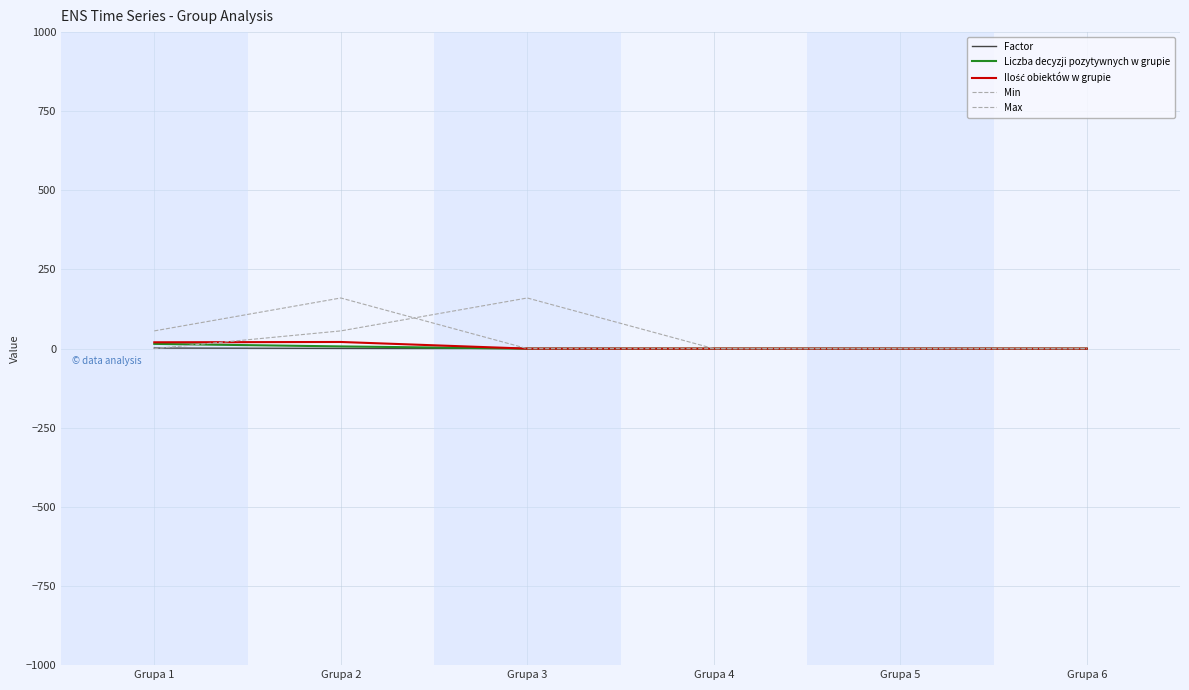

Reading left to right, extract all data points from this chart.

Factor: 1.8	0.8	0.0	0.0	0.0	0.0
Liczba decyzji pozytywnych w grupie: 15.0	7.0	0.0	0.0	0.0	0.0
Ilość obiektów w grupie: 20.0	21.0	0.0	0.0	0.0	0.0
Min: 0.0	56.0	160.0	0.0	0.0	0.0
Max: 56.0	160.0	0.0	0.0	0.0	0.0